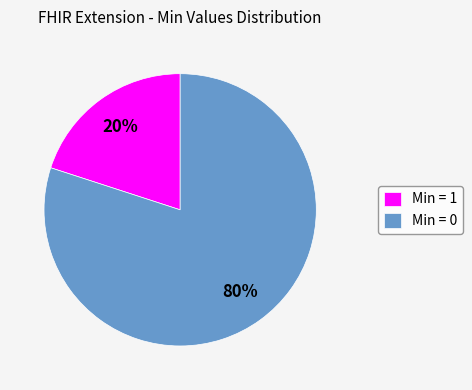

To the nearest percent, what is the difference between the largest and smallest slice percentages?

60%